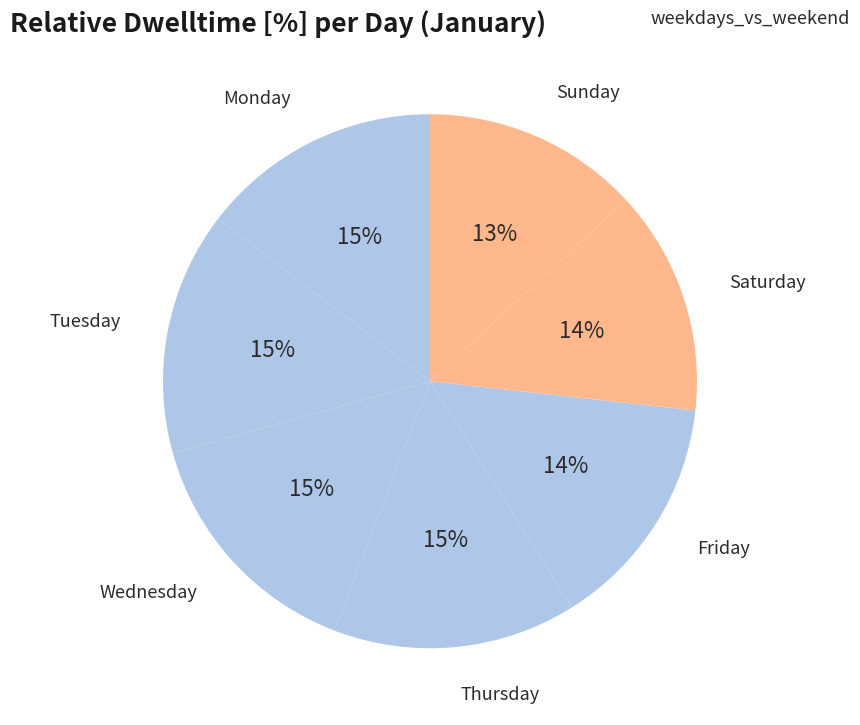

How many slices are in this pie chart?

7